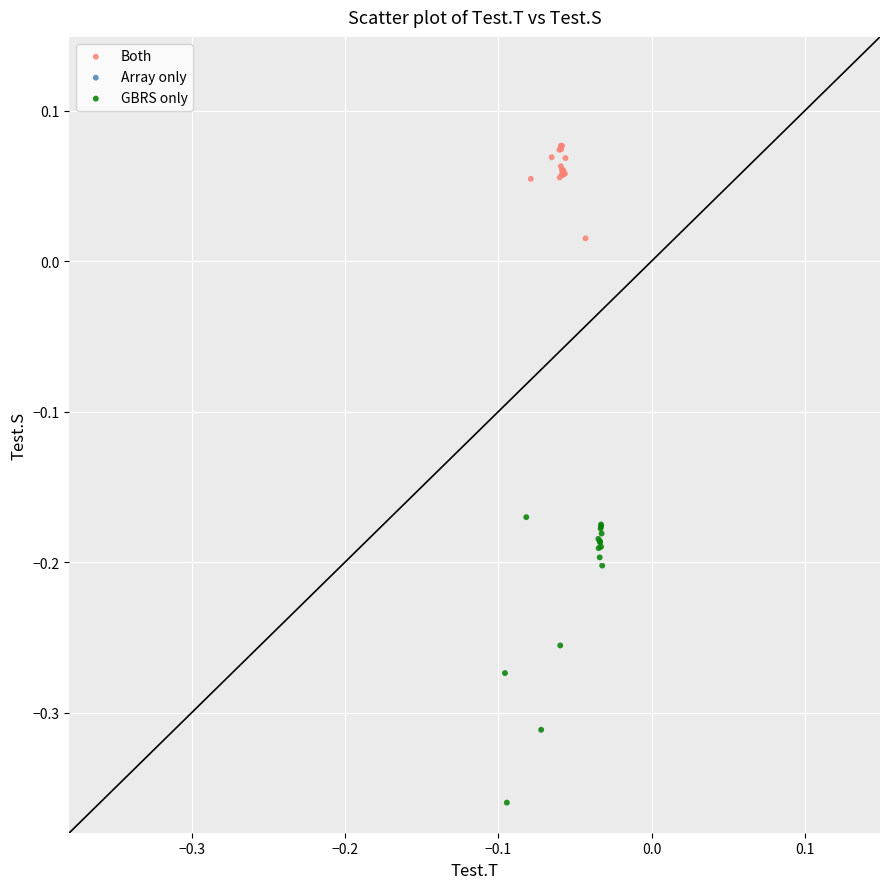

Which series has the largest Y range (max minus min)?

GBRS only